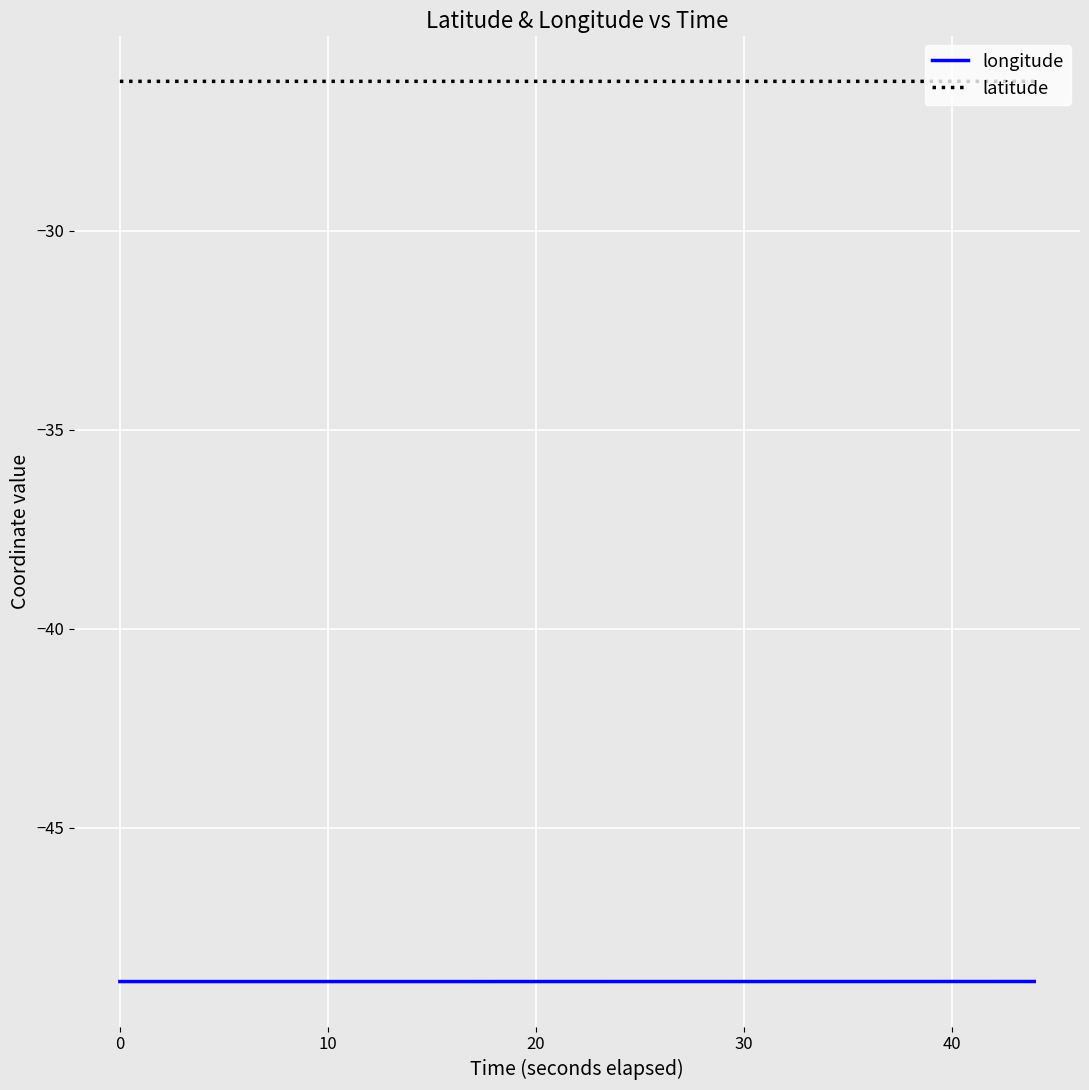

Which series has the largest total across all categories?

latitude